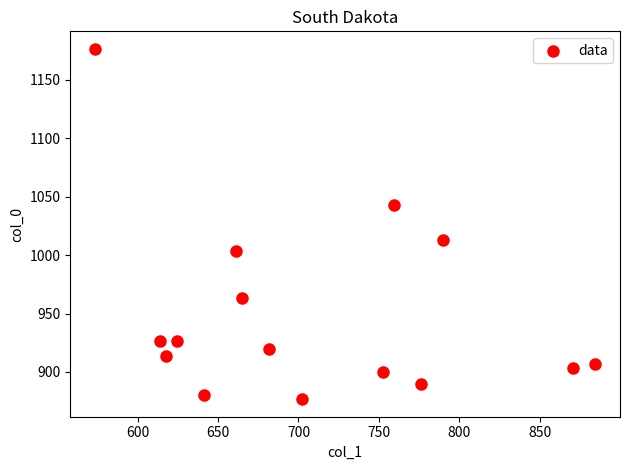

What is the range of X values (max minus min)?

310.5